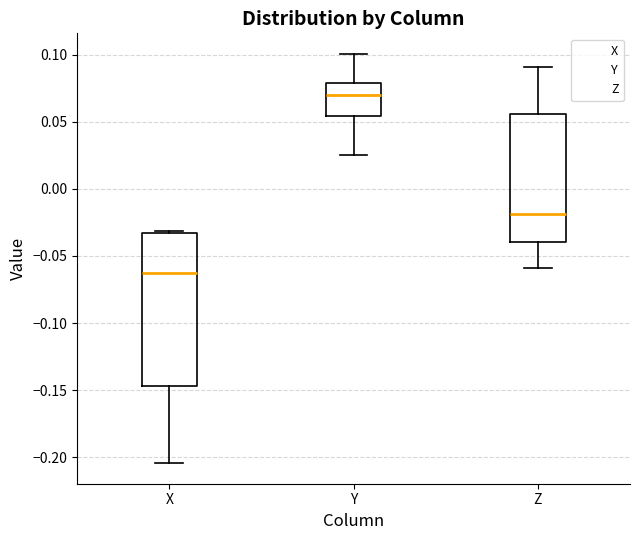

Which box is the tallest, from its lower edge to its upper edge?

X